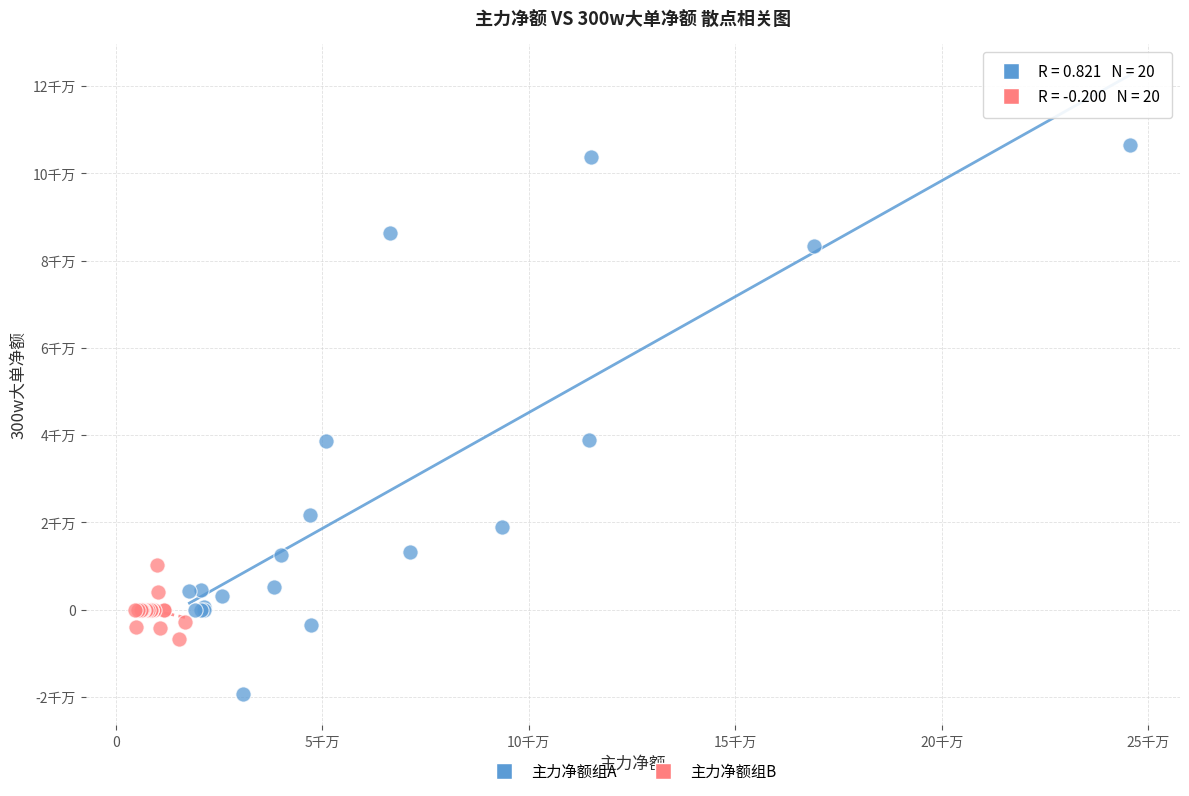

Which series contains the lowest Y value?

主力净额组A